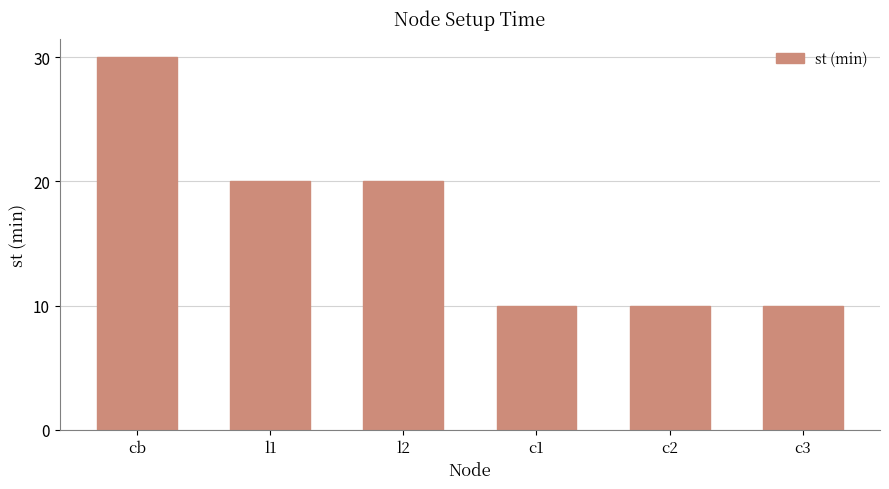

What is the approximate value at cb?

30